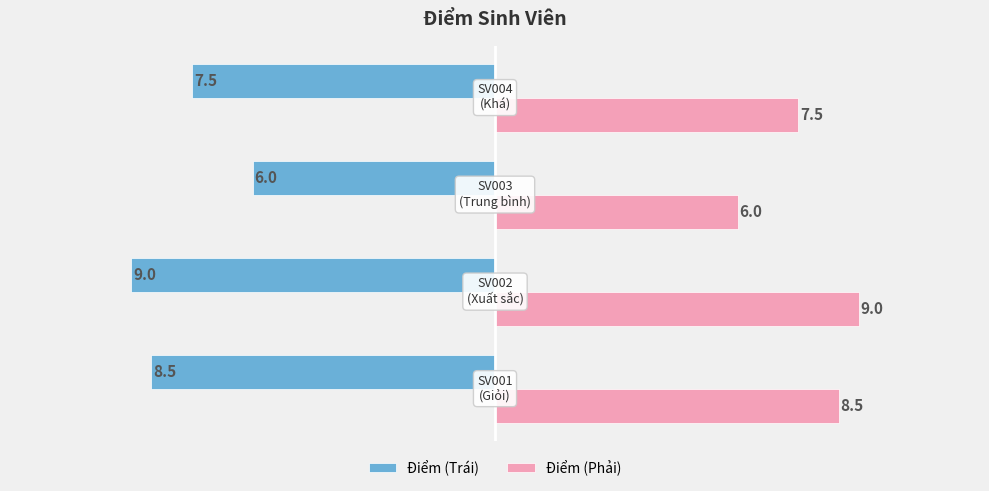

What is the sum of all Điểm (Phải) values?

31.0